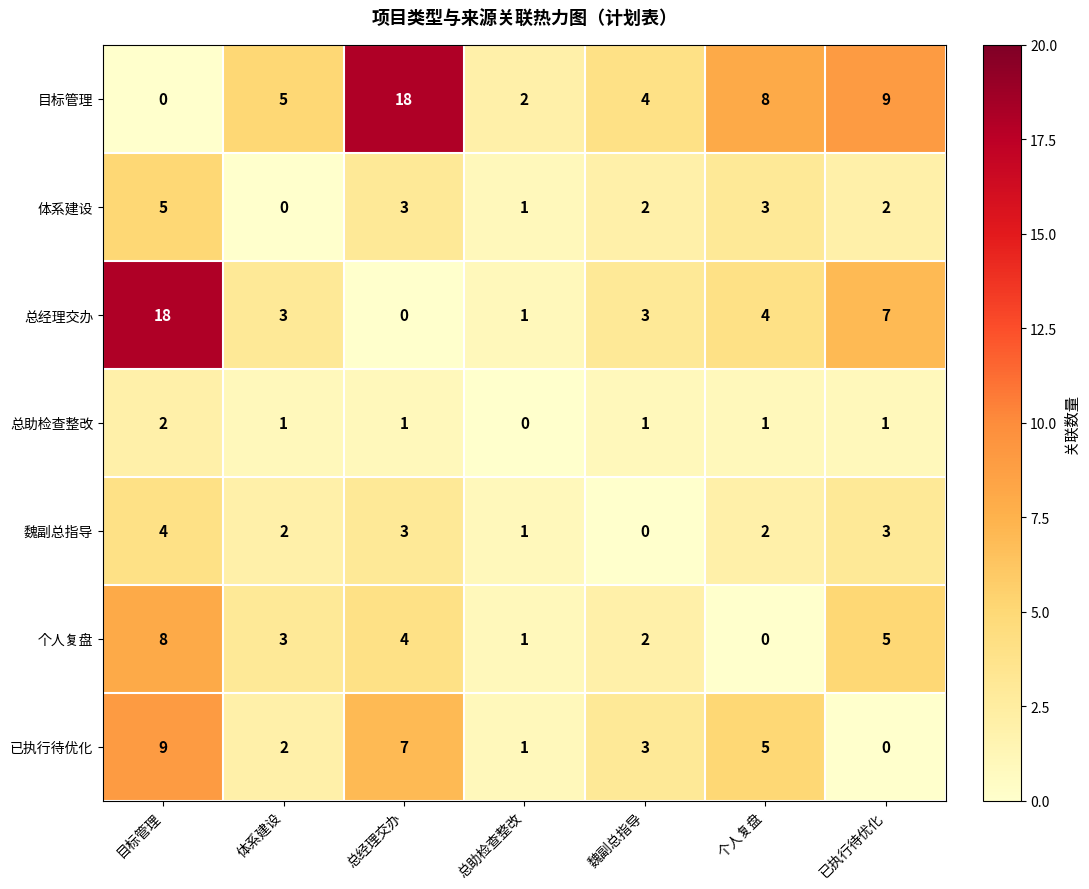

What is the sum of the 个人复盘 values at 魏副总指导 and 总经理交办?

6